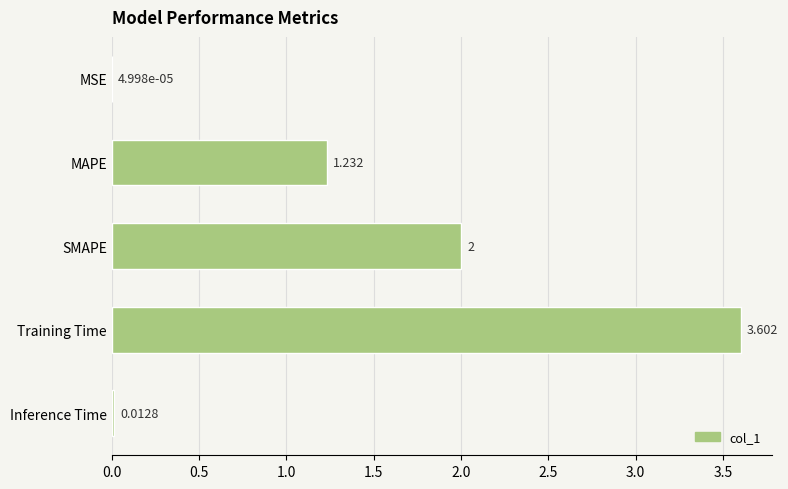

Which has a higher value, Inference Time or SMAPE?

SMAPE